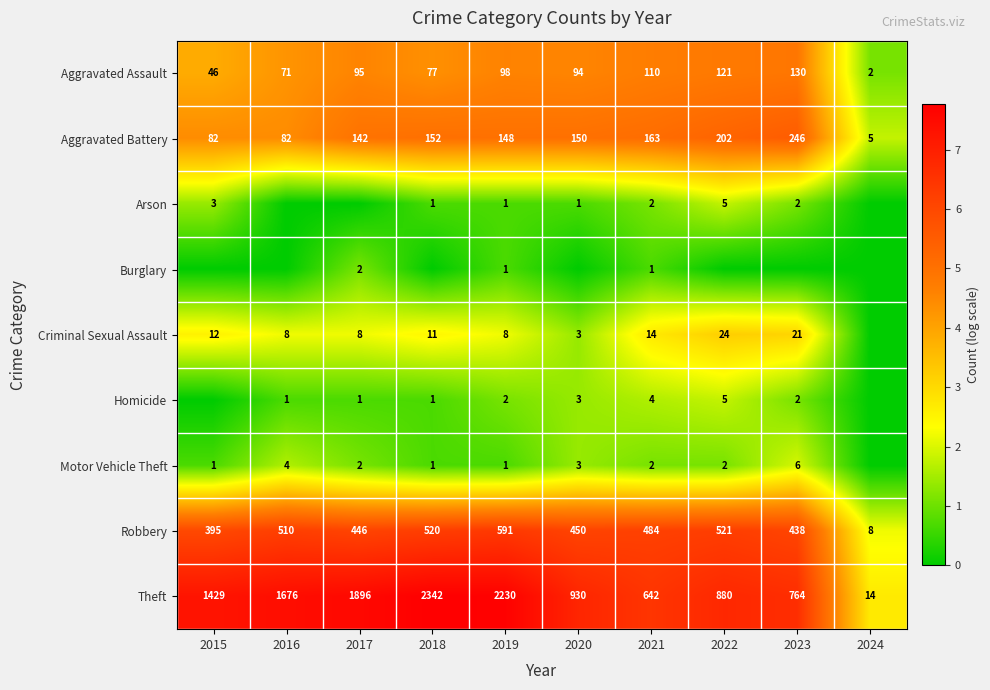

What is the lowest value of the Robbery series?

8